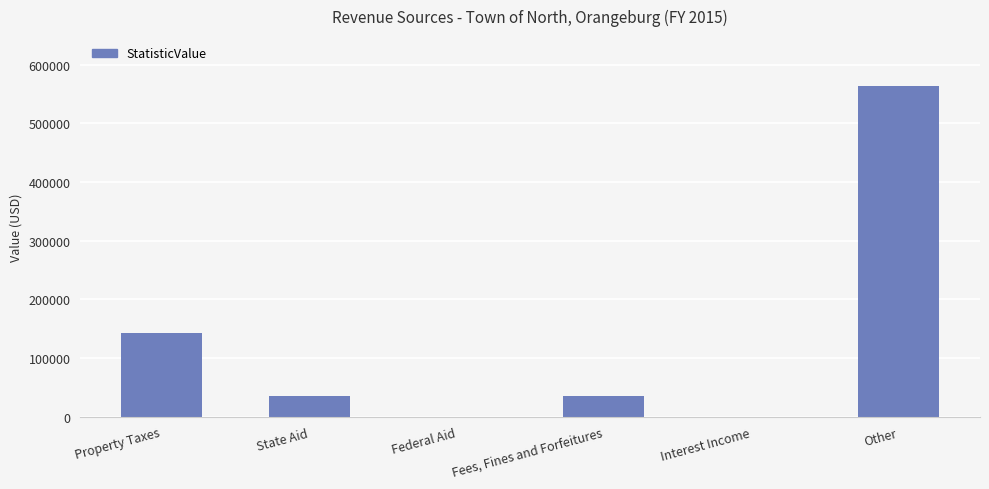

What is the difference between the values at Fees, Fines and Forfeitures and Federal Aid?

34922